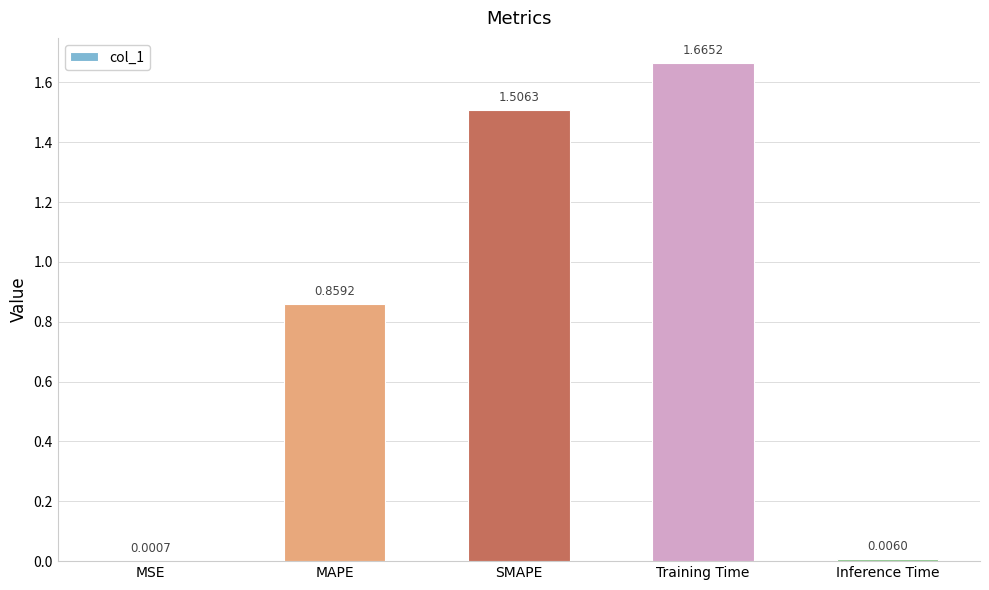

At which category does the chart reach its peak across all series?

Training Time